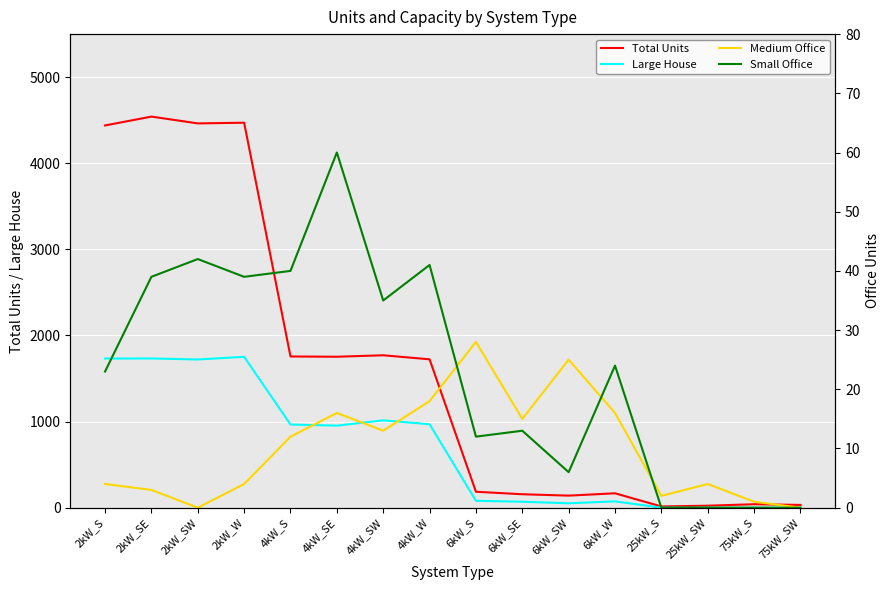

What is the value of the Medium Office point at the 1st from the left?

4